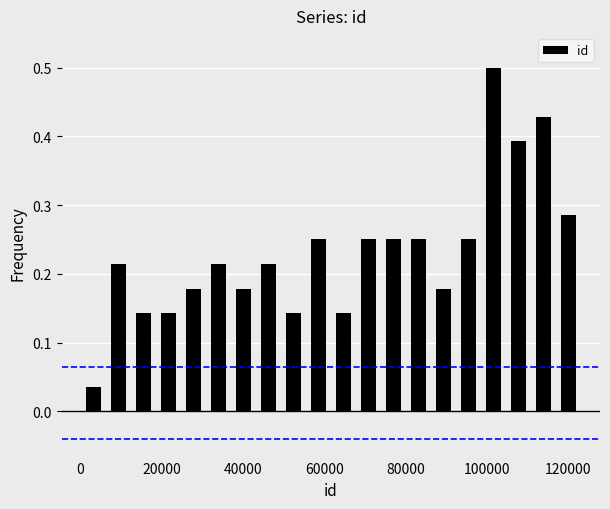

Around what value on the x-axis is the tallest bar? Give the approximate position of its centre, as read against the axis.

102000